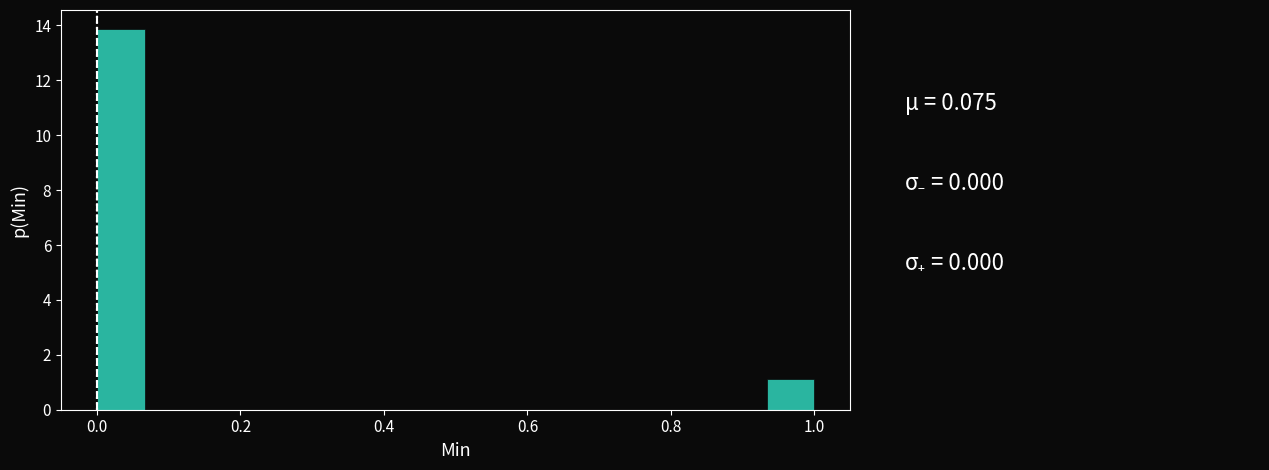

Around what value on the x-axis is the tallest bar? Give the approximate position of its centre, as read against the axis.

0.04